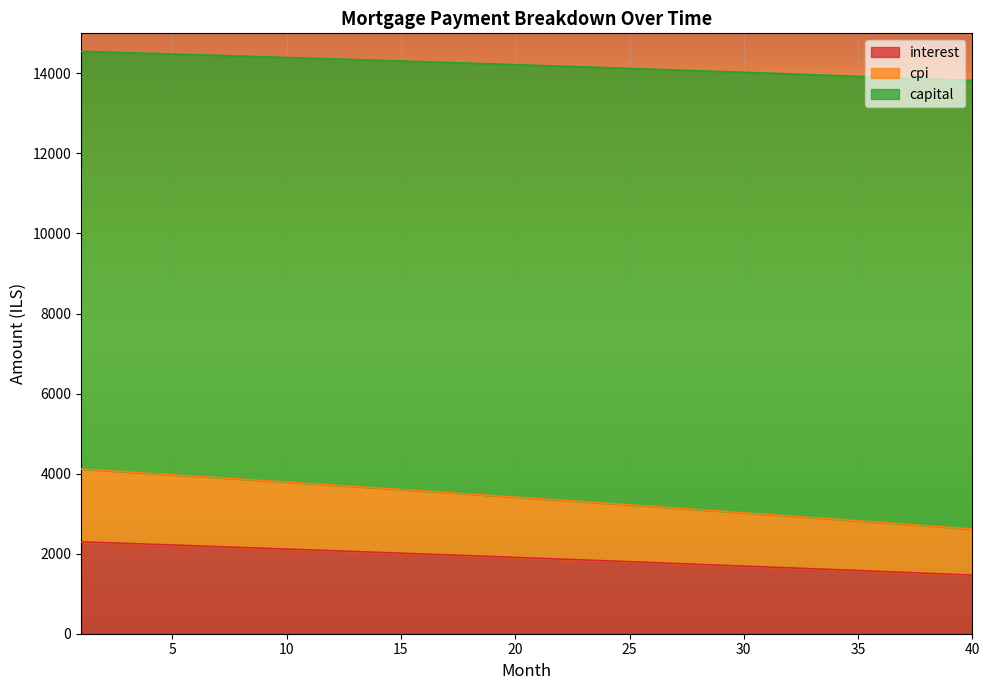

What is the sum of all month_payment values?

568023.1